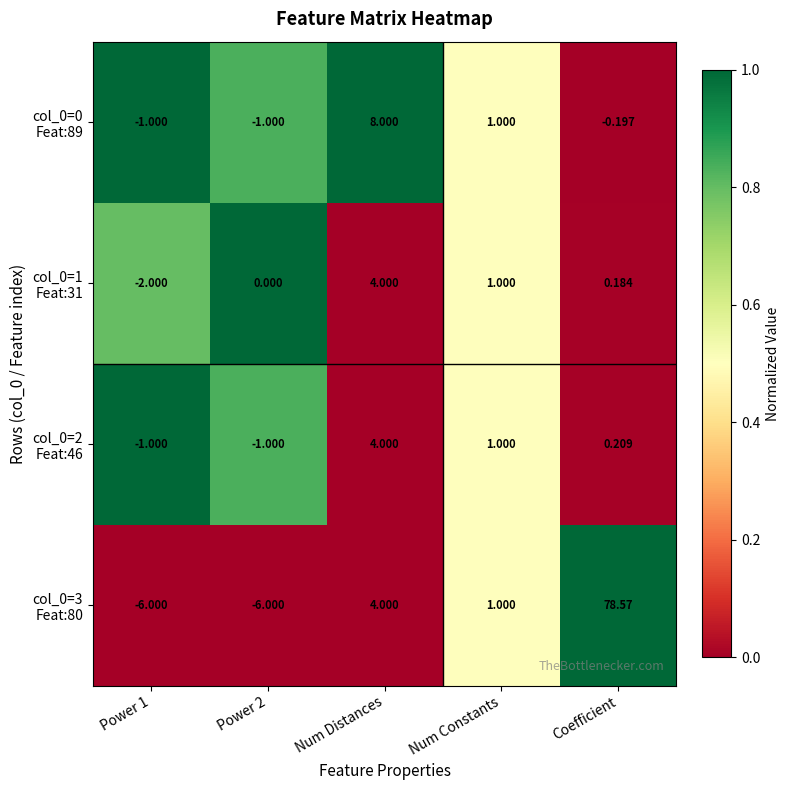

At which category does the chart reach its peak across all series?

Coefficient